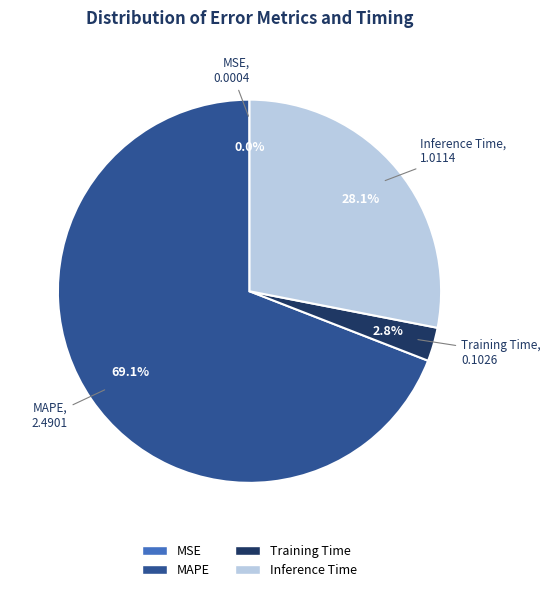

Is there any slice that represents more than half of the pie?

Yes